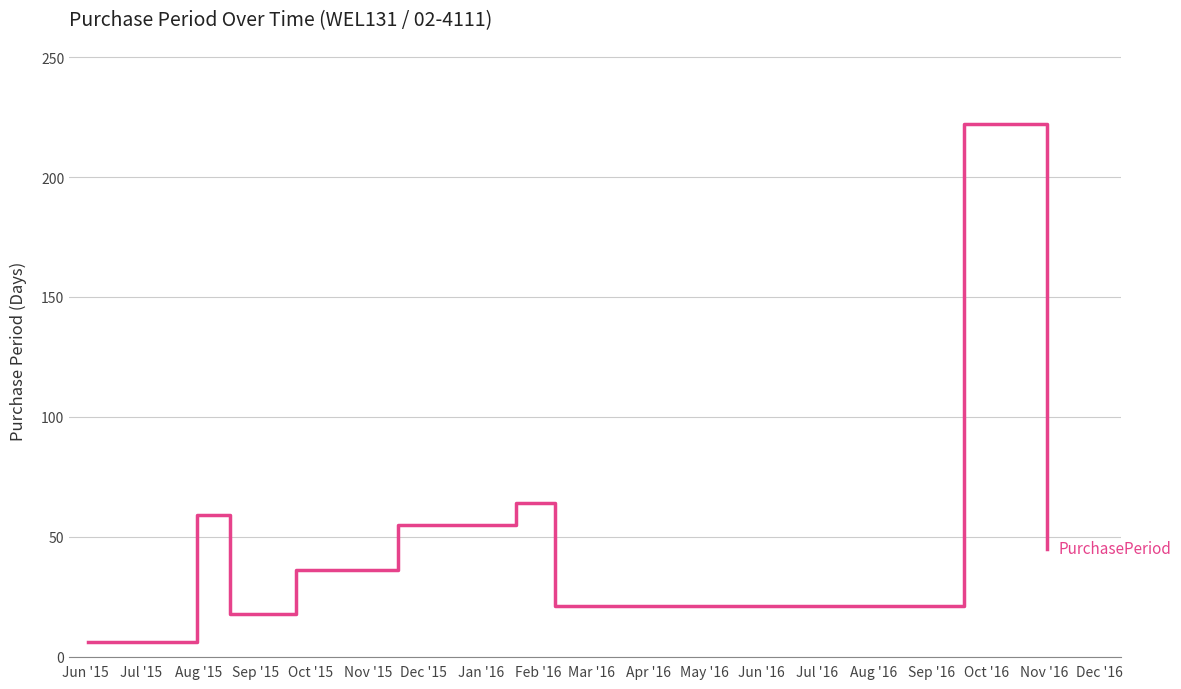

What is the minimum value shown in the chart?

6